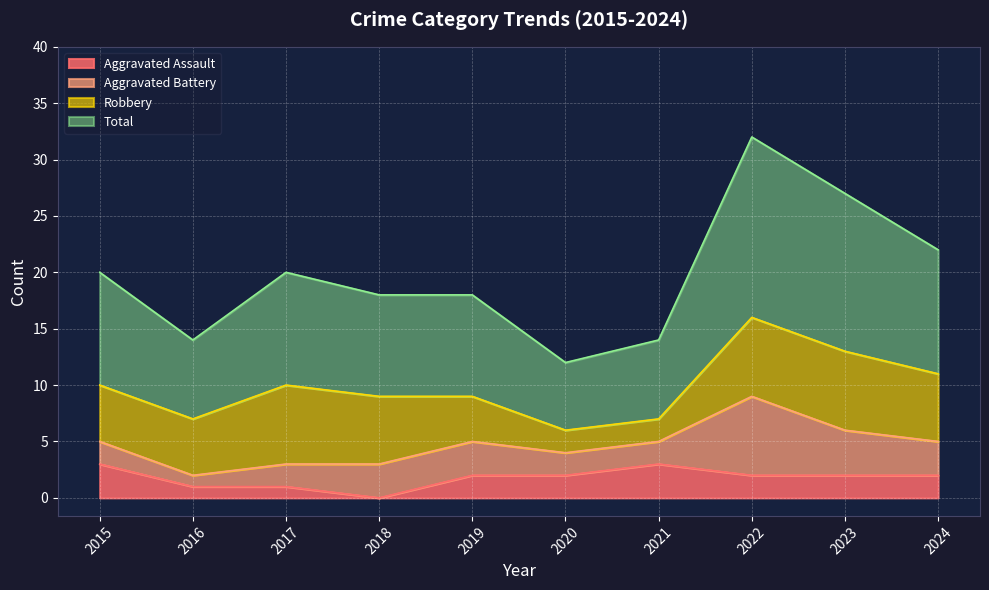

The value of Aggravated Assault at 2015 is 3. True or false?

True